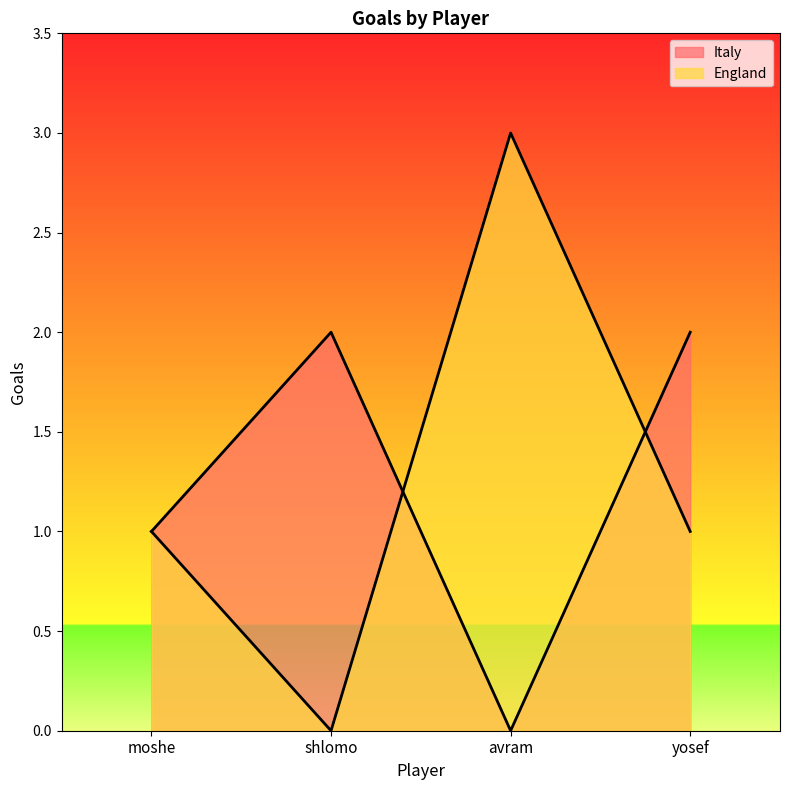

What is the value of the England point at the 1st from the left?

1